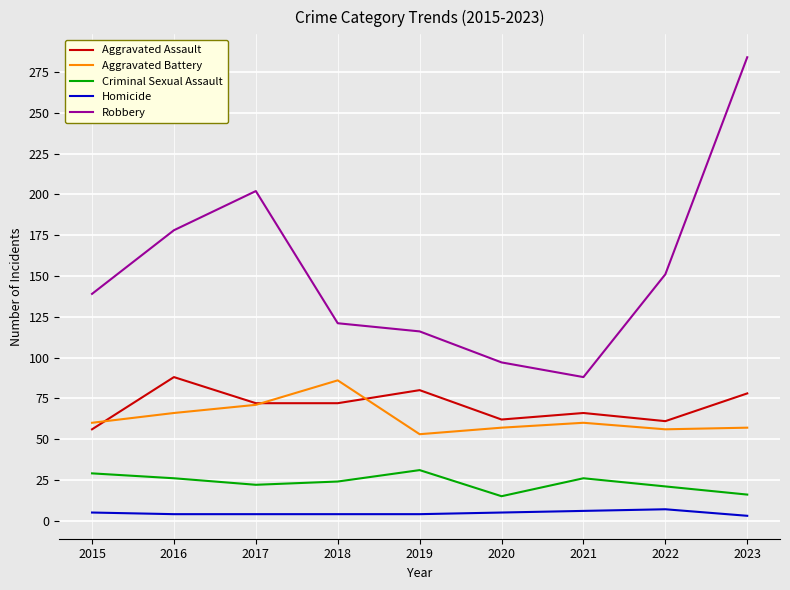

How many categories are shown in the chart?

9